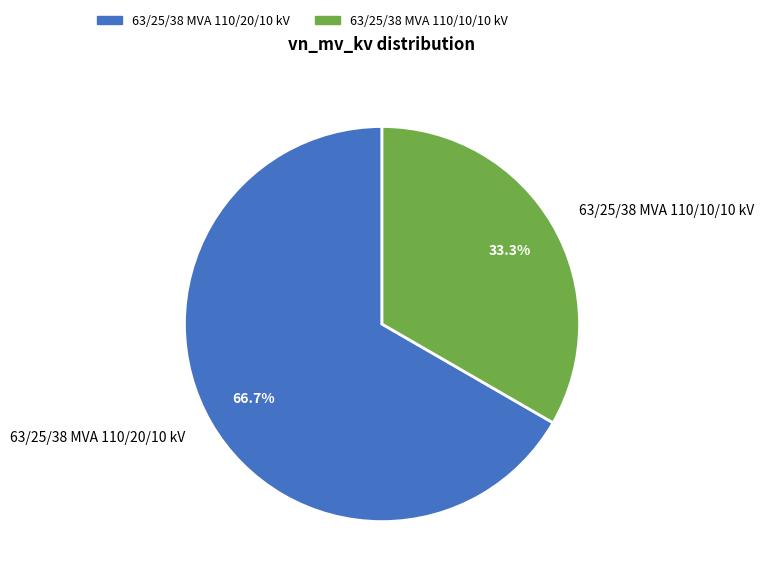

Count the number of slices in the pie.

2